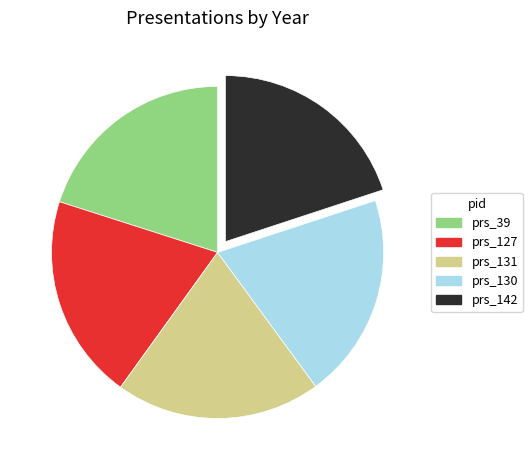

Does any single category account for the majority?

No